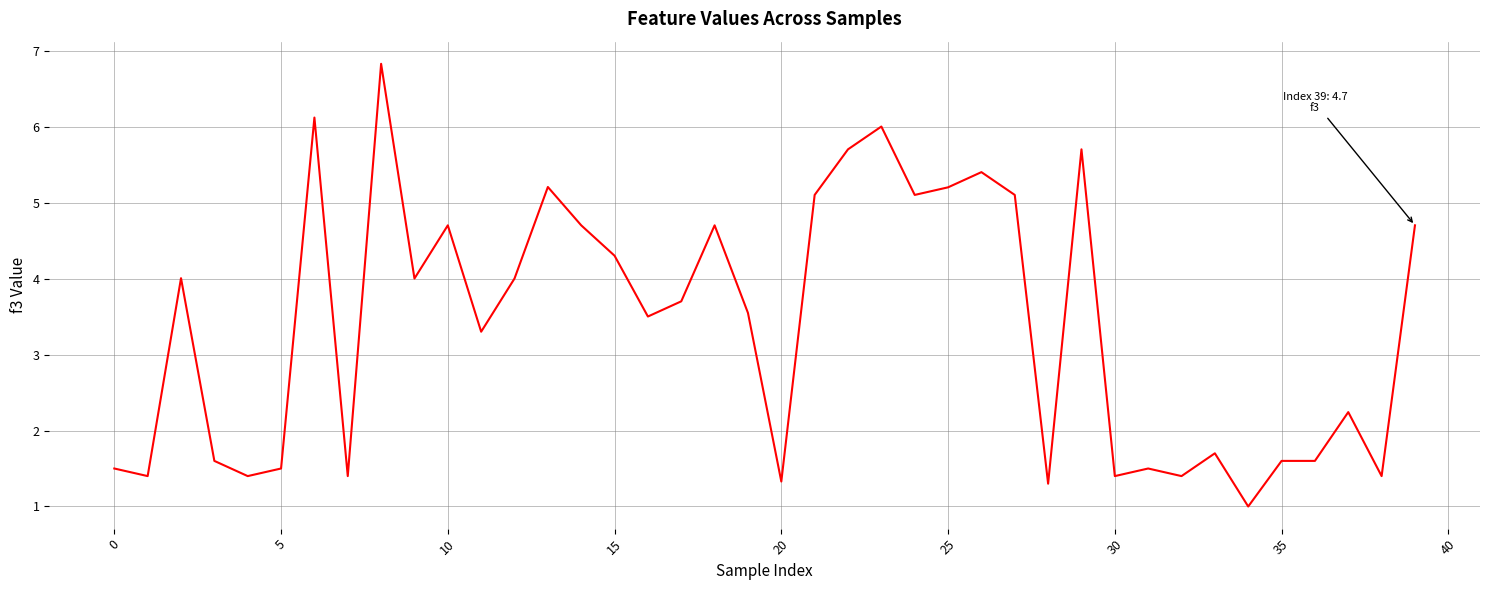

What is the minimum value shown in the chart?

1.0